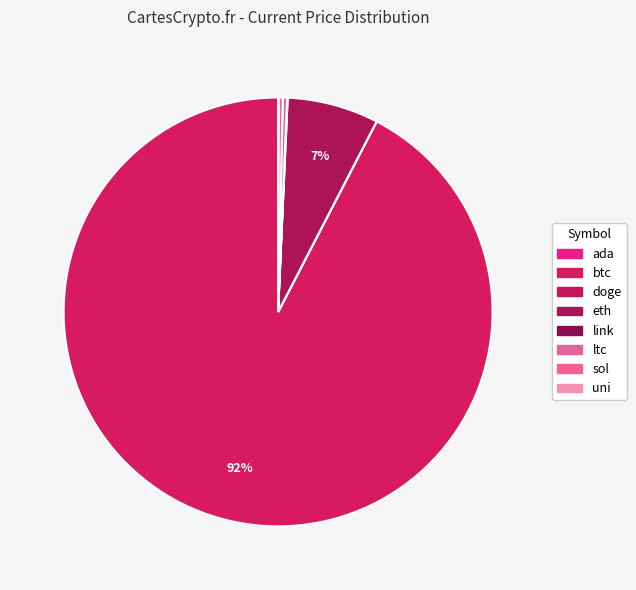

To the nearest percent, what is the difference between the eth and sol slice percentages?

7%